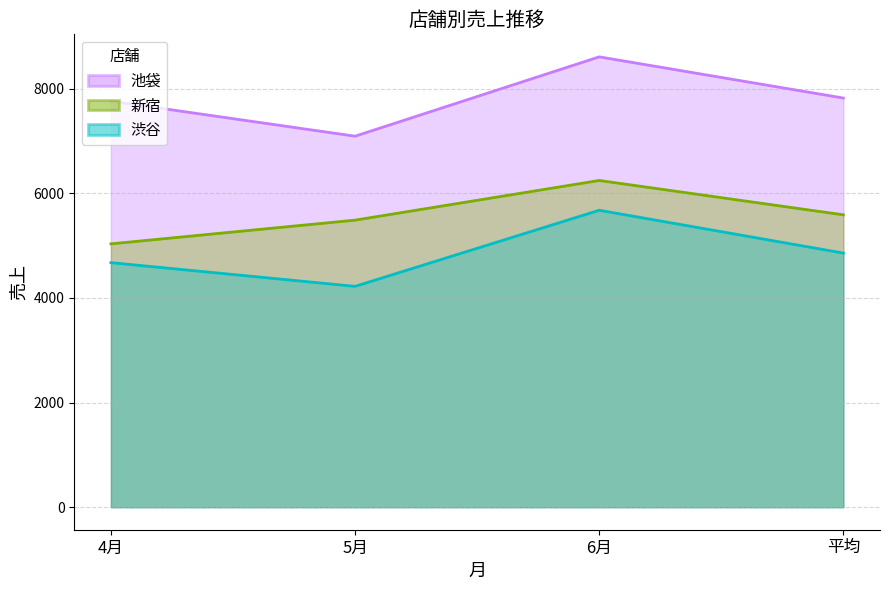

Which category has the lowest value in the 渋谷 series?

5月